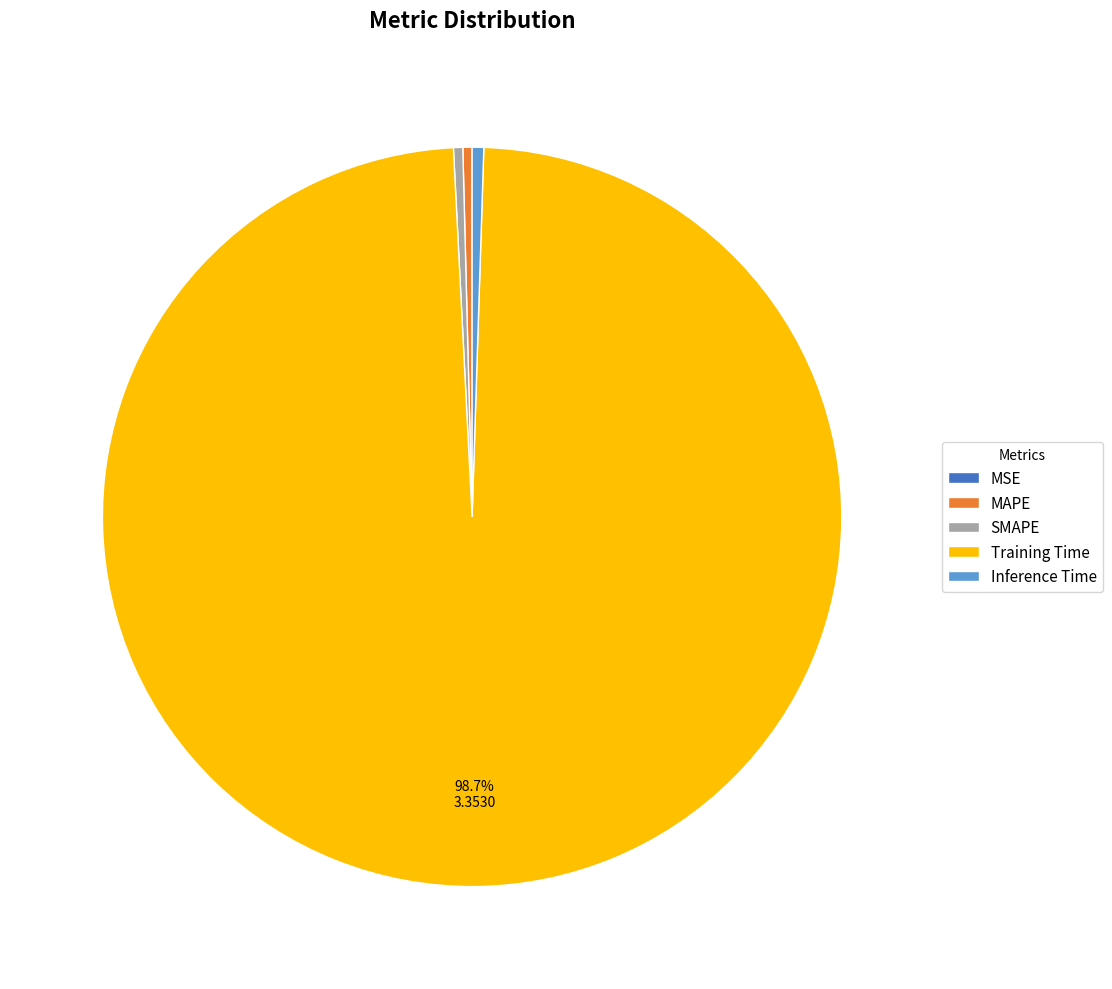

What is the largest slice in the pie chart?

Training Time